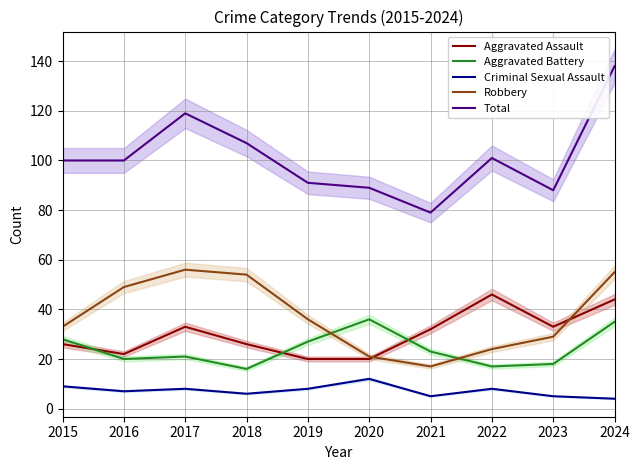

True or false: Robbery has a value of 36 at 2019.

True